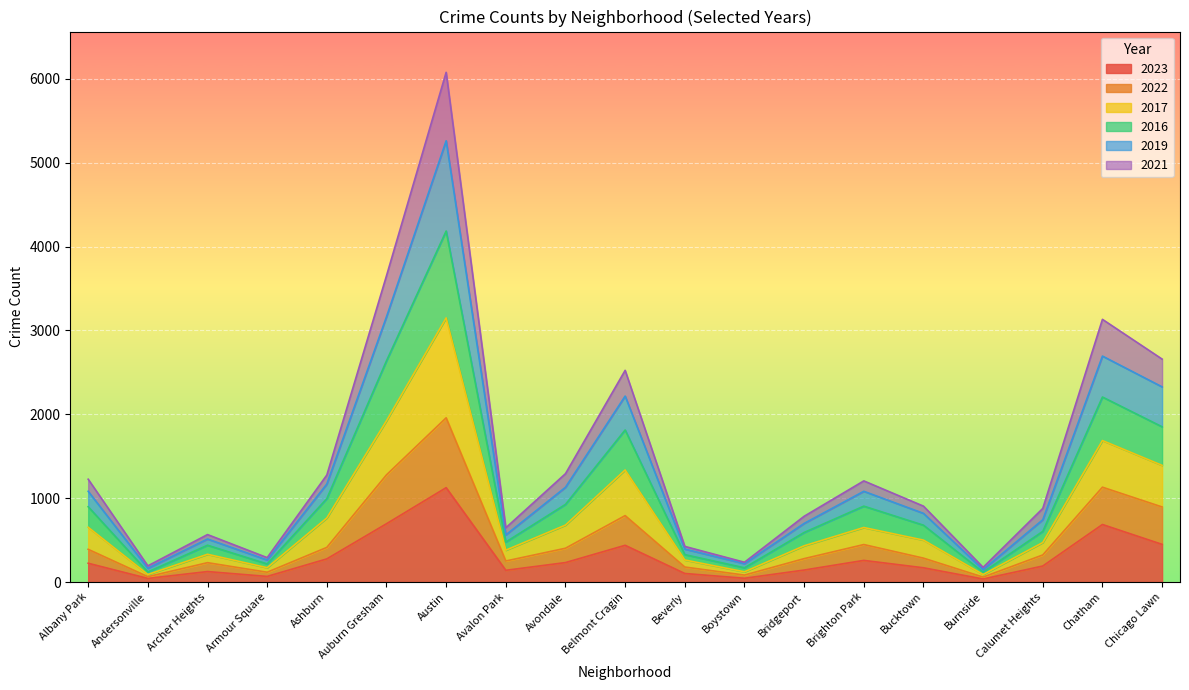

What are all the series names shown in the legend?

2023, 2022, 2017, 2016, 2019, 2021